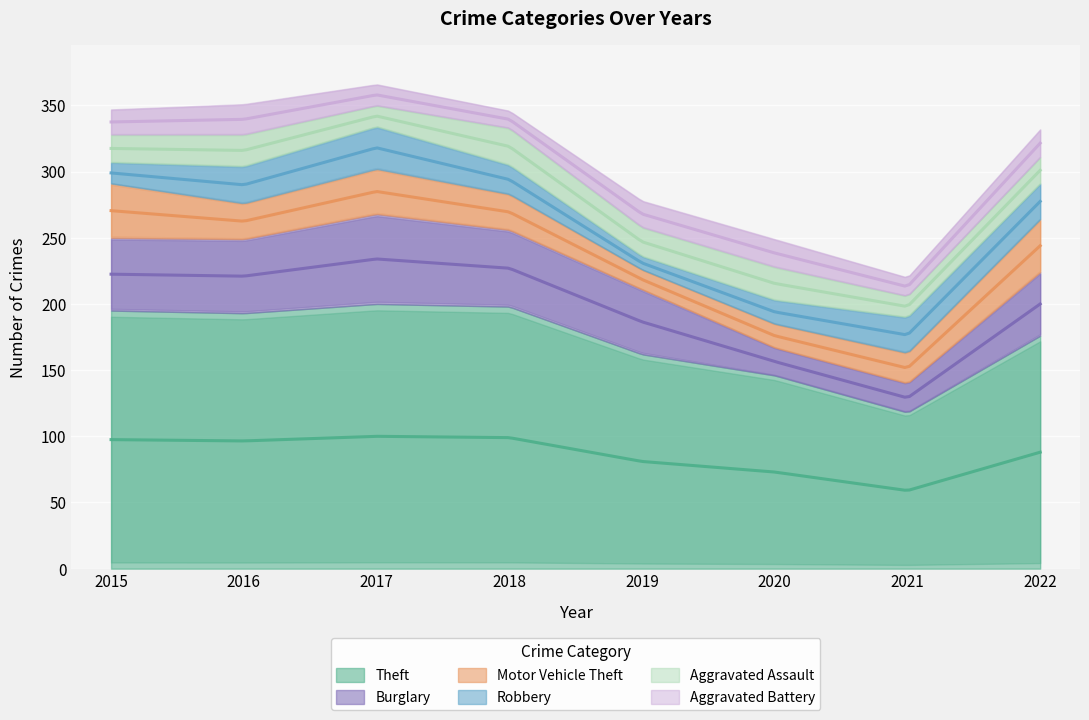

True or false: Theft has more than 1 points higher than both neighbors.

False